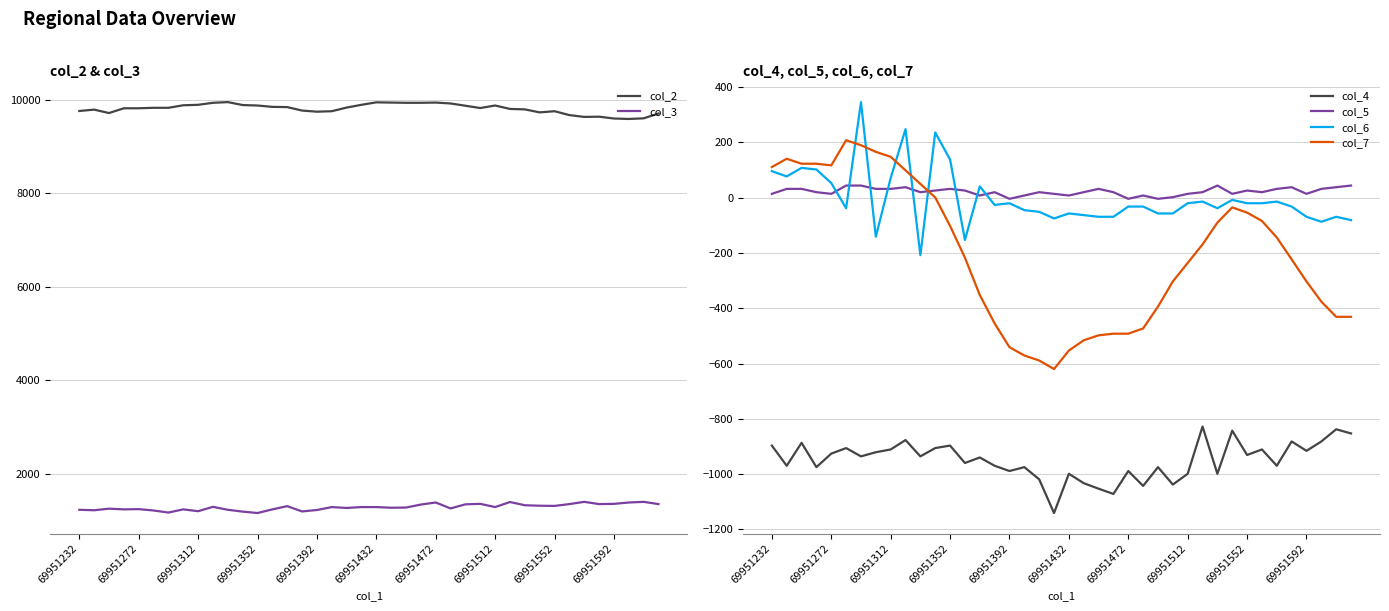

Reading left to right, what are all the values shown in this chart?

col_2: 9763	9792	9719	9821	9821	9831	9831	9885	9895	9938	9953	9890	9880	9851	9846	9772	9748	9758	9836	9895	9948	9943	9938	9938	9943	9924	9875	9826	9880	9807	9797	9733	9758	9675	9636	9641	9602	9592	9606	9709
col_3: 1230	1220	1254	1239	1244	1215	1171	1239	1200	1293	1230	1191	1161	1239	1308	1195	1225	1288	1269	1288	1288	1274	1278	1342	1386	1259	1347	1357	1288	1396	1327	1317	1313	1352	1400	1352	1357	1386	1400	1352
col_4: -897	-970	-887	-975	-926	-906	-936	-921	-911	-877	-936	-906	-897	-960	-940	-970	-989	-975	-1019	-1141	-999	-1033	-1053	-1072	-989	-1043	-975	-1038	-999	-828	-999	-843	-931	-911	-970	-882	-916	-882	-838	-853
col_5: 14	32	32	20	14	44	44	32	32	38	20	26	32	26	8	20	-4	8	20	14	8	20	32	20	-4	8	-4	2	14	20	44	14	26	20	32	38	14	32	38	44
col_6: 96	77	108	102	53	-38	346	-141	71	248	-208	236	138	-153	41	-26	-20	-45	-51	-75	-57	-63	-69	-69	-32	-32	-57	-57	-20	-14	-38	-8	-20	-20	-14	-32	-69	-87	-69	-81
col_7: 111	141	123	123	117	208	190	166	148	99	50	1	-102	-217	-352	-455	-541	-571	-589	-620	-553	-516	-498	-492	-492	-473	-394	-303	-236	-169	-90	-35	-54	-84	-144	-223	-303	-376	-431	-431